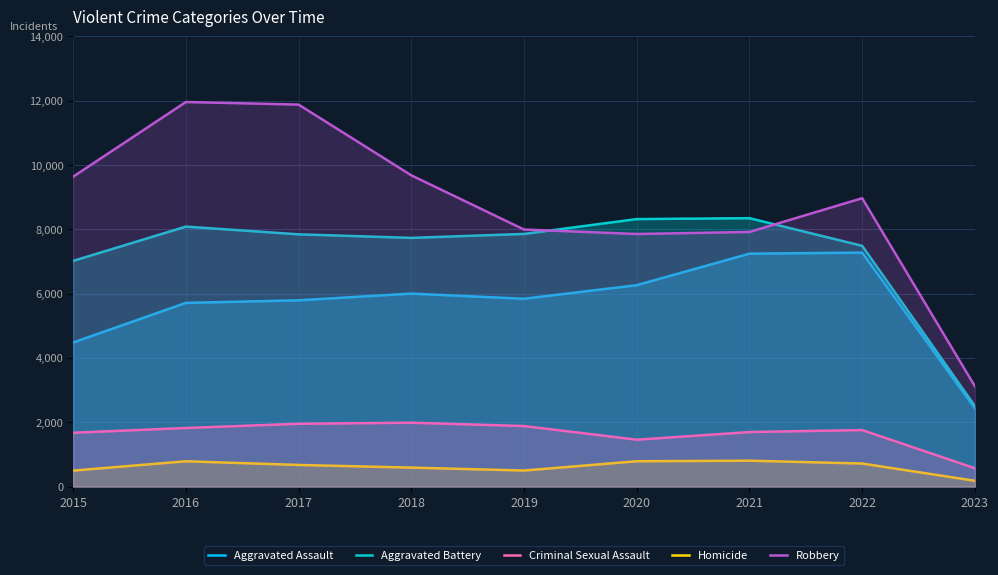

True or false: Aggravated Assault has a value of 2434 at 2023.

True